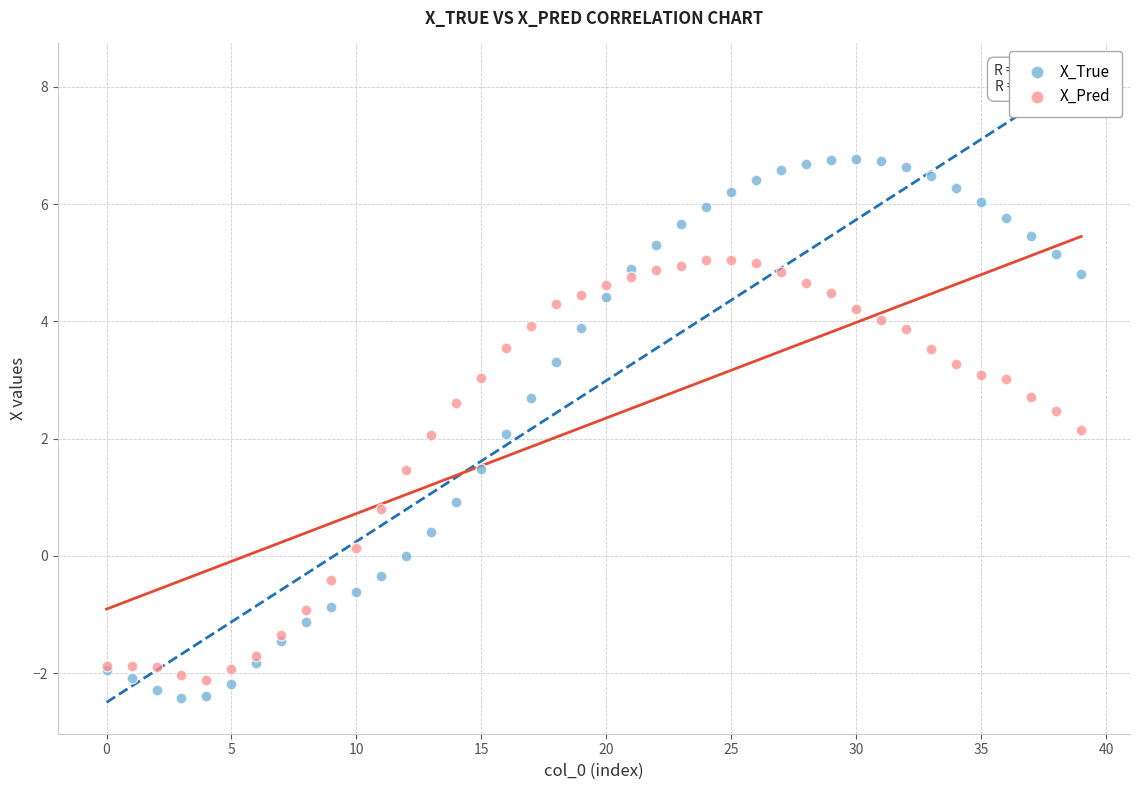

Which series contains the highest Y value?

X_True